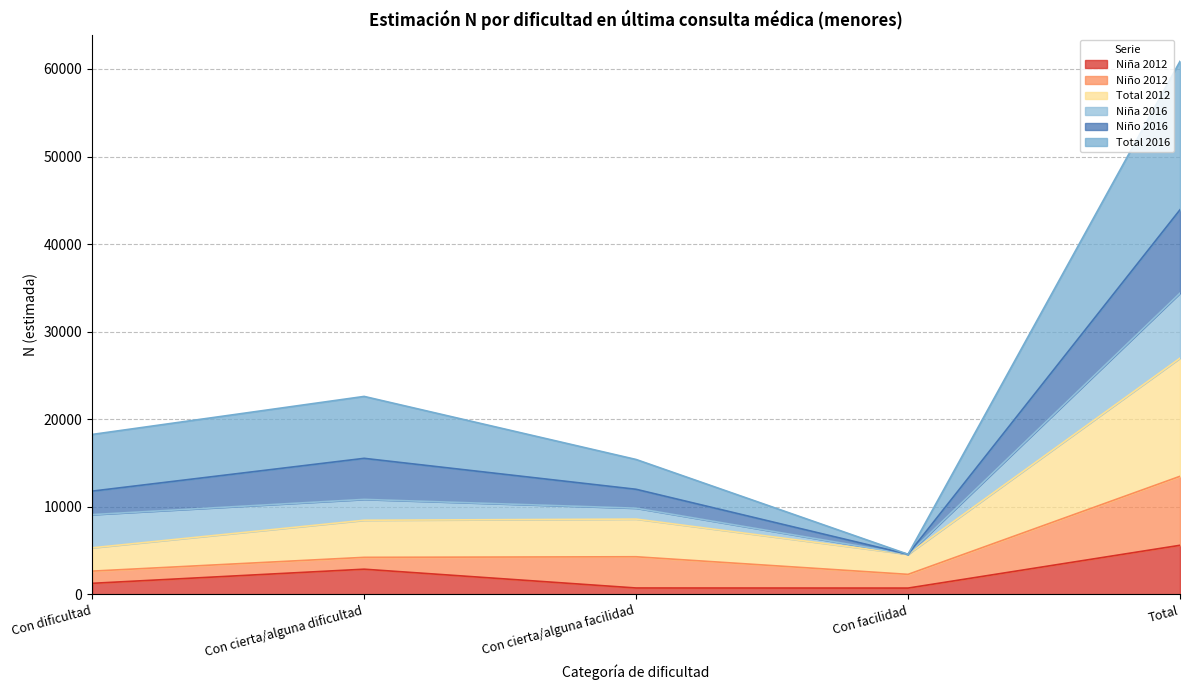

What position from the left is Con dificultad?

1